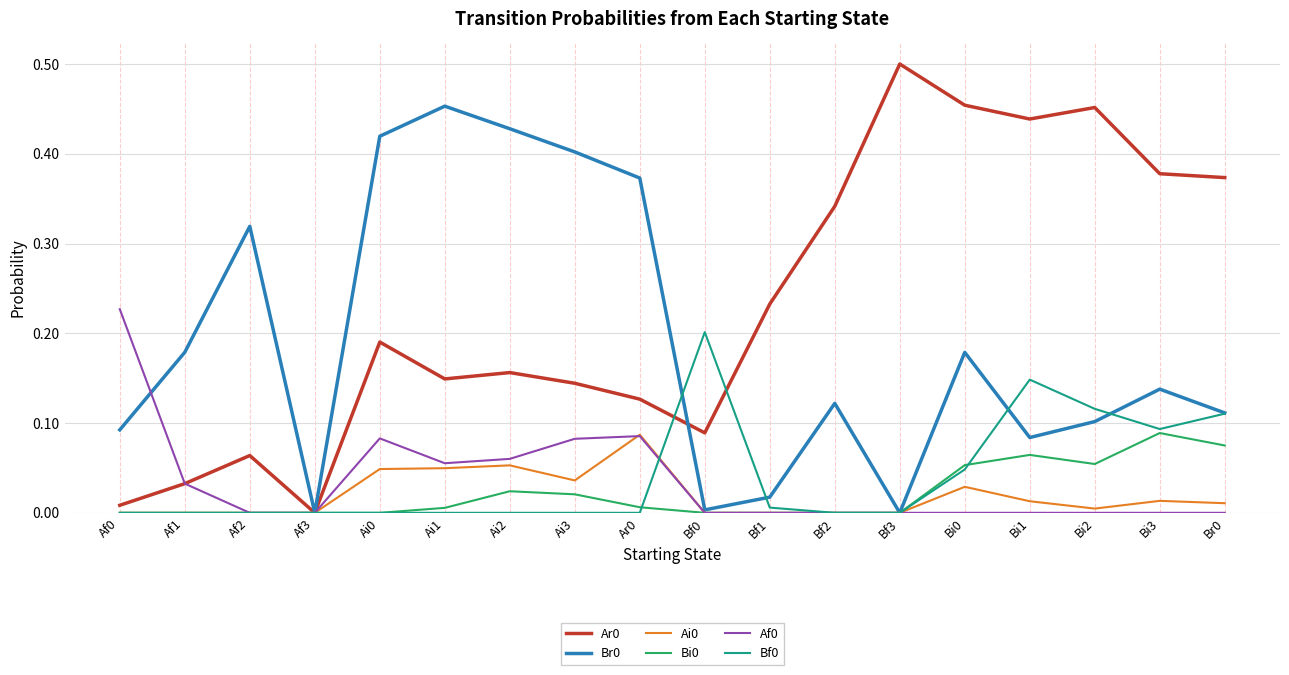

True or false: Bf0 has a value of 0.0 at Ai0.

True